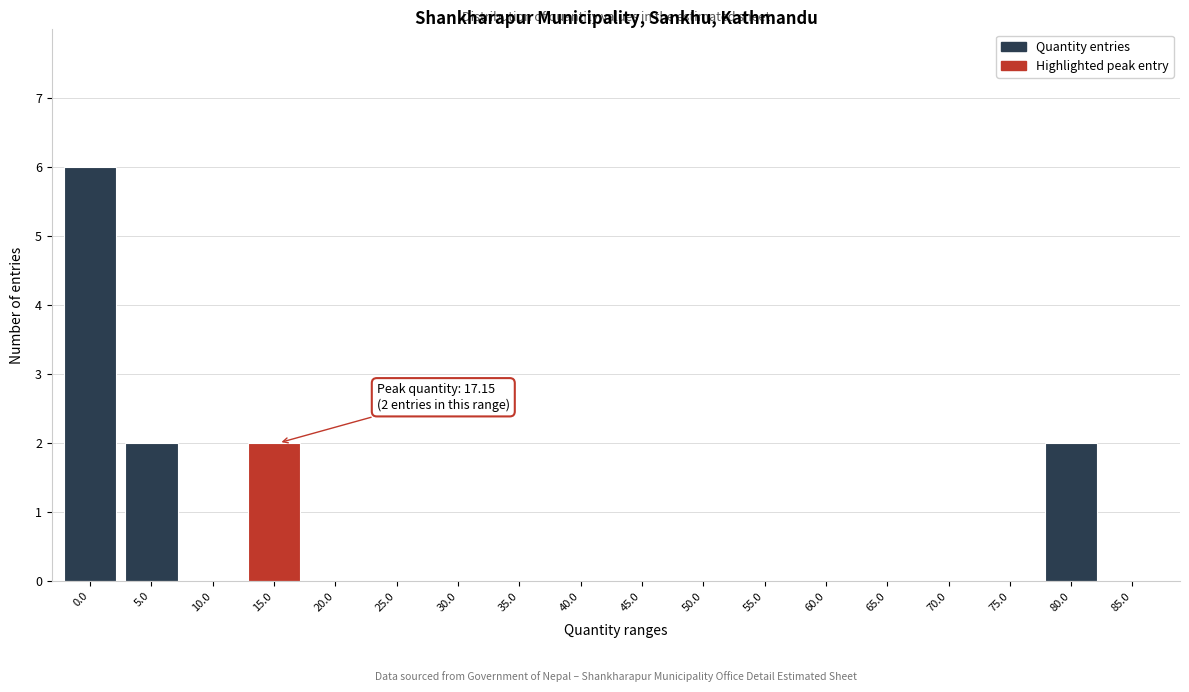

Reading left to right, list all the values displayed in this chart.

0.0=6	5.0=2	10.0=0	15.0=2	20.0=0	25.0=0	30.0=0	35.0=0	40.0=0	45.0=0	50.0=0	55.0=0	60.0=0	65.0=0	70.0=0	75.0=0	80.0=2	85.0=0